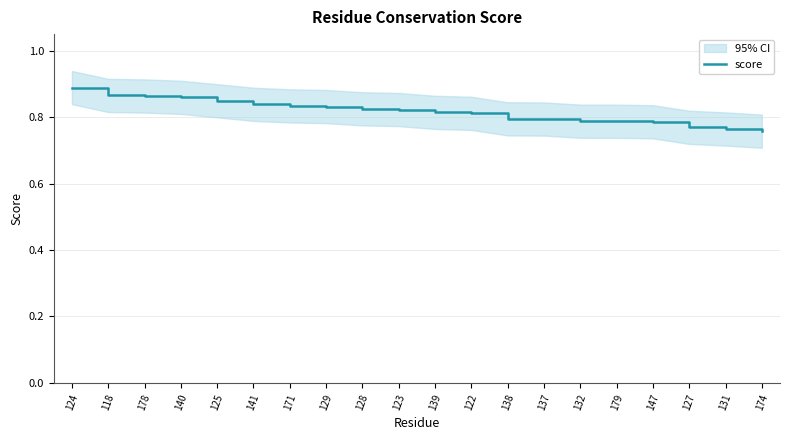

The value at 179 is 0.8. True or false?

True